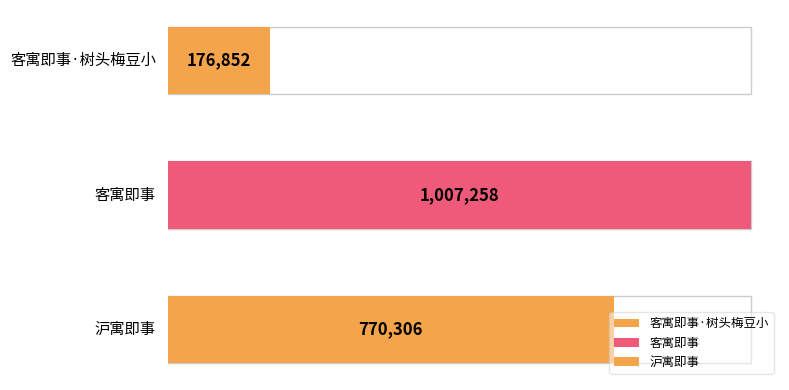

Where does the data first go above 770306?

客寓即事